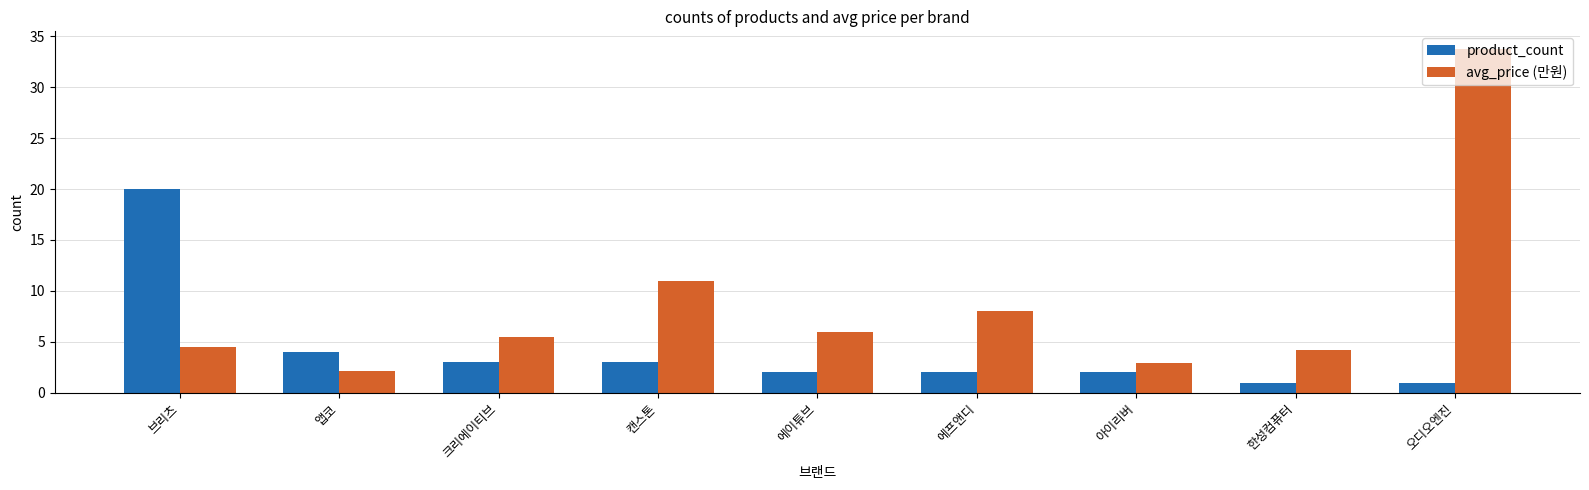

What is the total value across all series at 에프앤디?

10.0